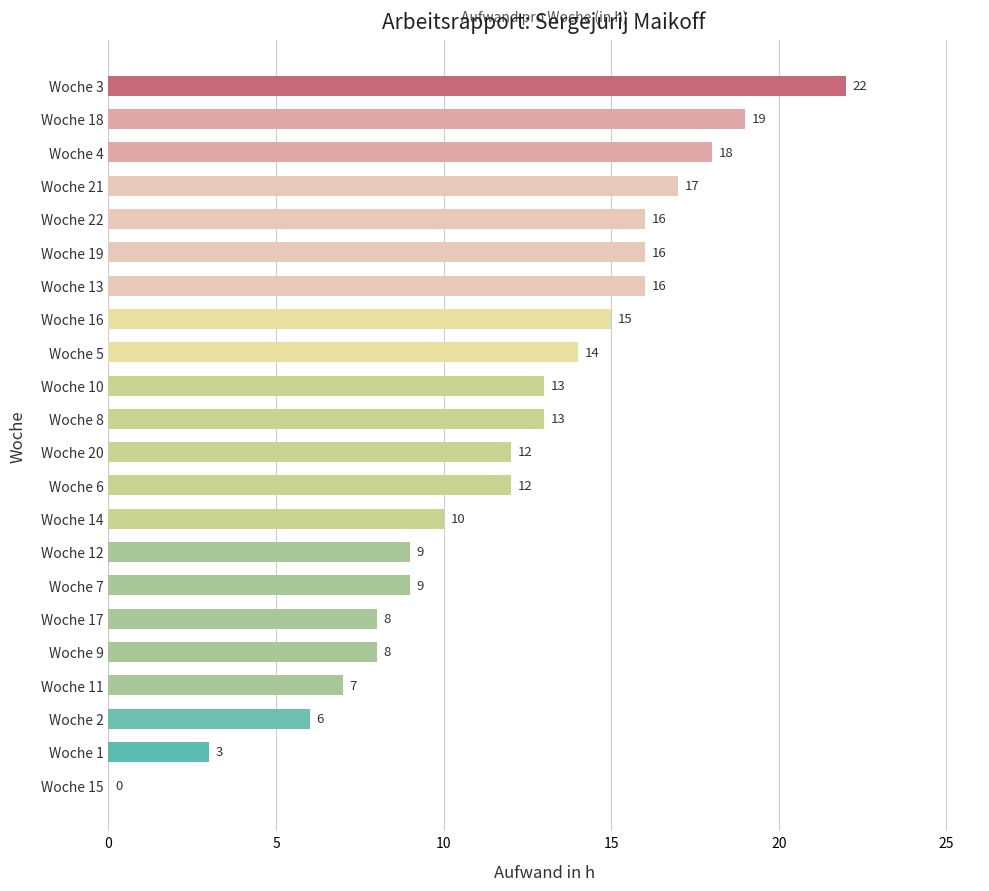

What is the sum of all values?

263